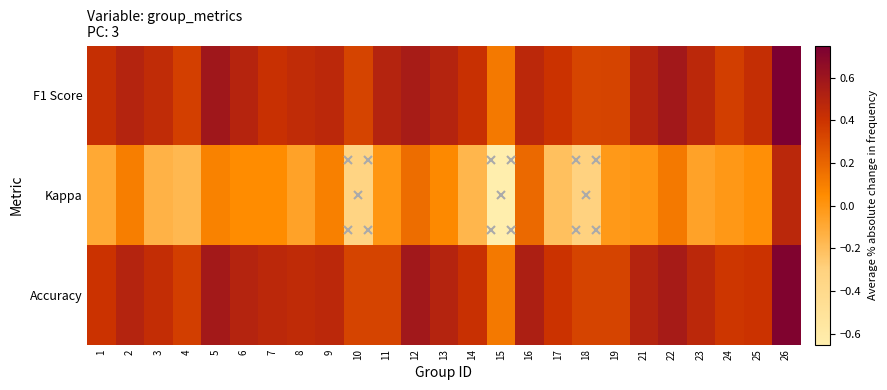

Between 11 and 2, which is larger?

11